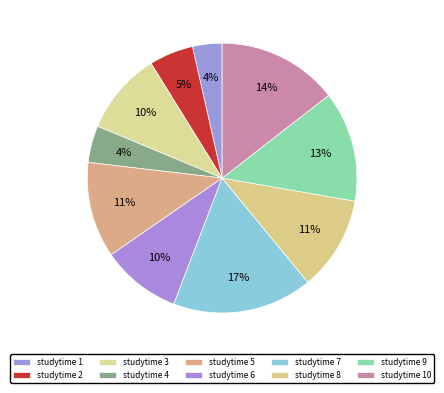

How many slices are in this pie chart?

10